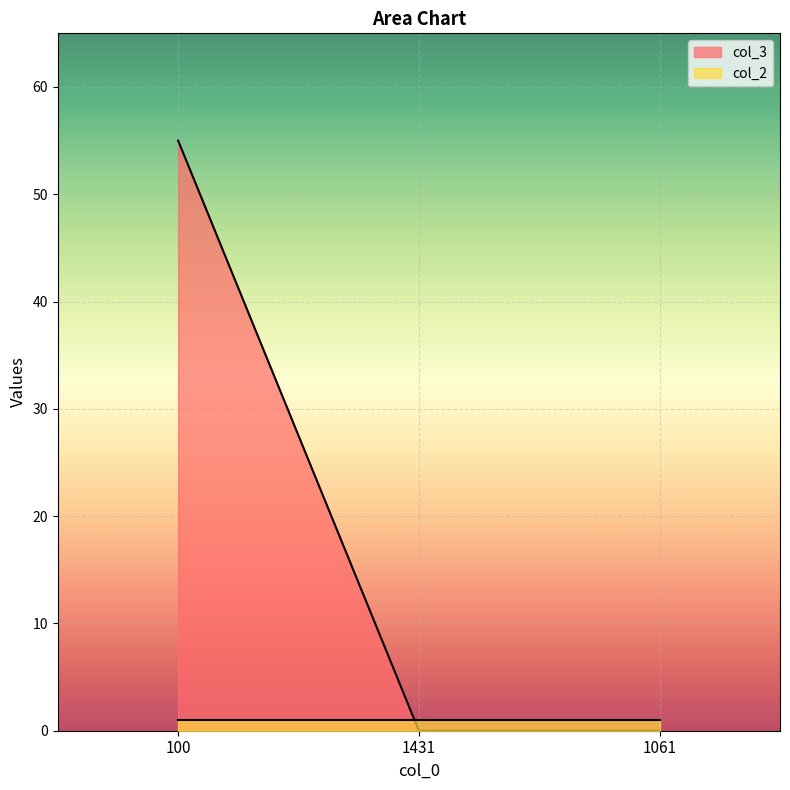

True or false: col_3 has a value of 0 at 1061.

True